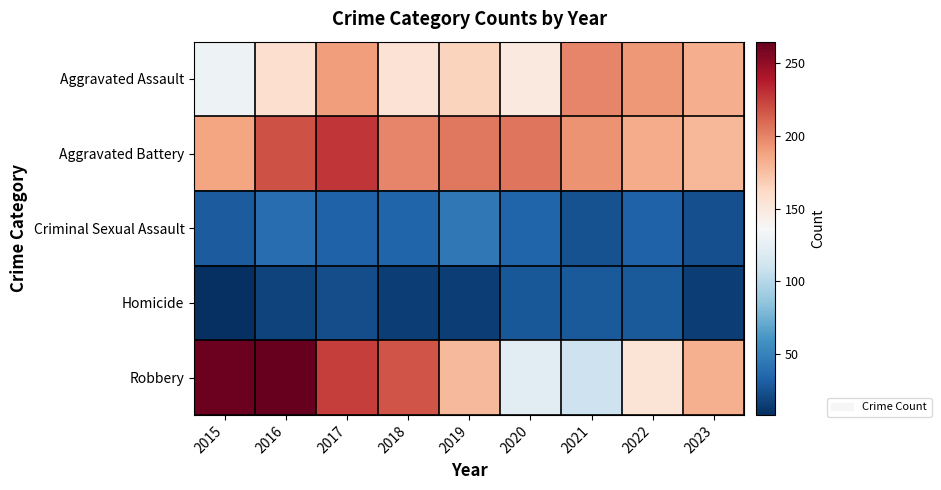

At which category is the sum across all series the highest?

2017